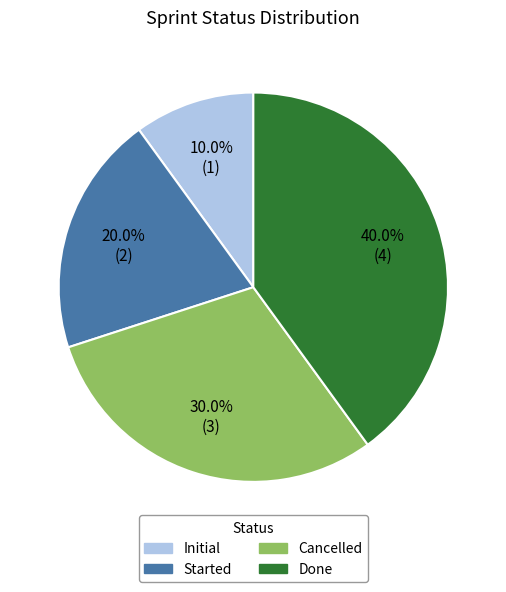

What is the largest slice in the pie chart?

Done